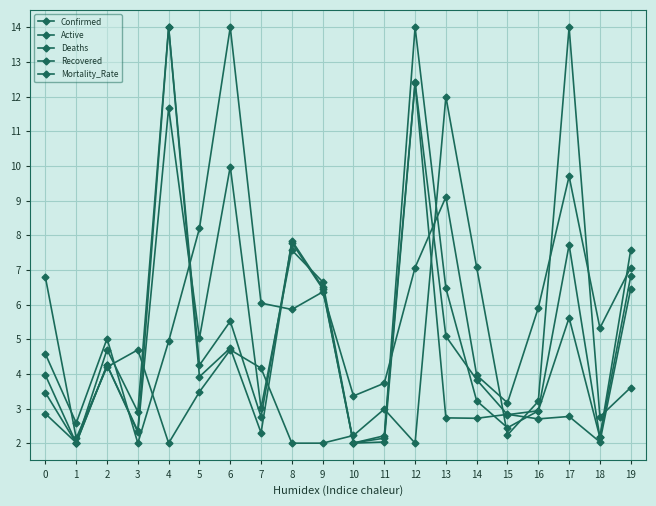

How many lines are shown in the chart?

5